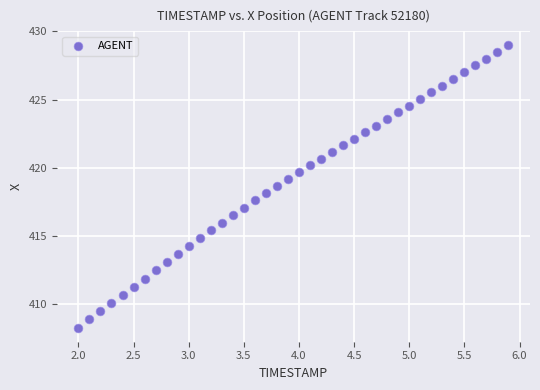

What is the range of X values (max minus min)?

3.9